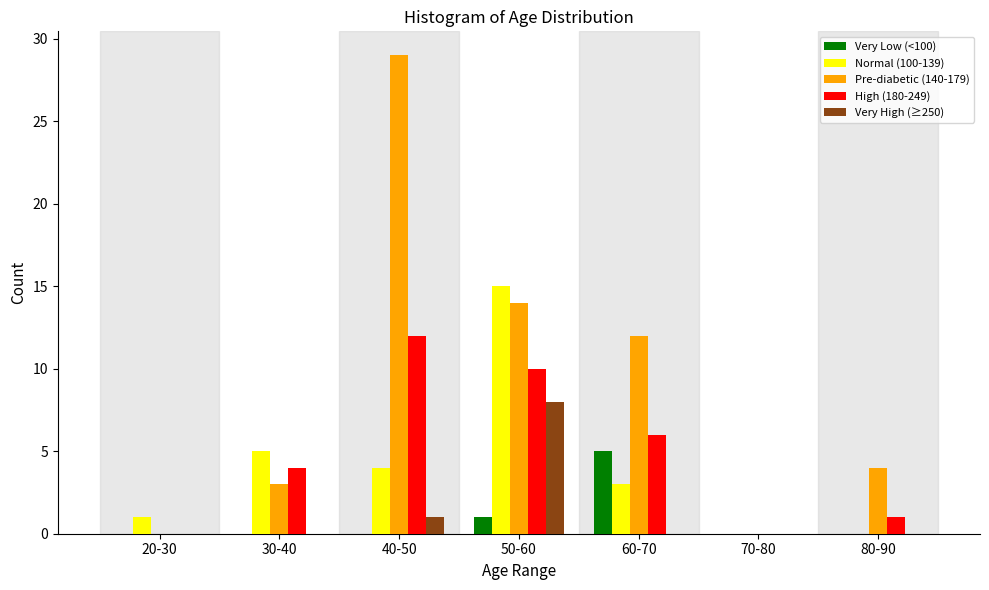

Is it true that Very Low (<100) equals 1 at 50-60?

True